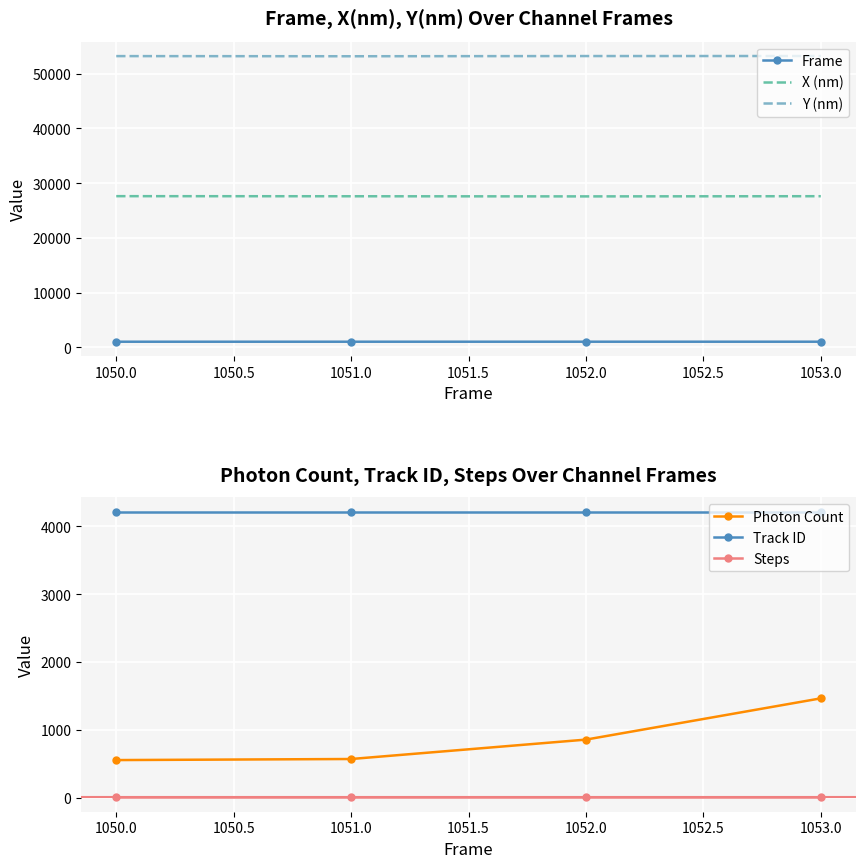

True or false: Y (nm) and Photon Count intersect in this chart.

False